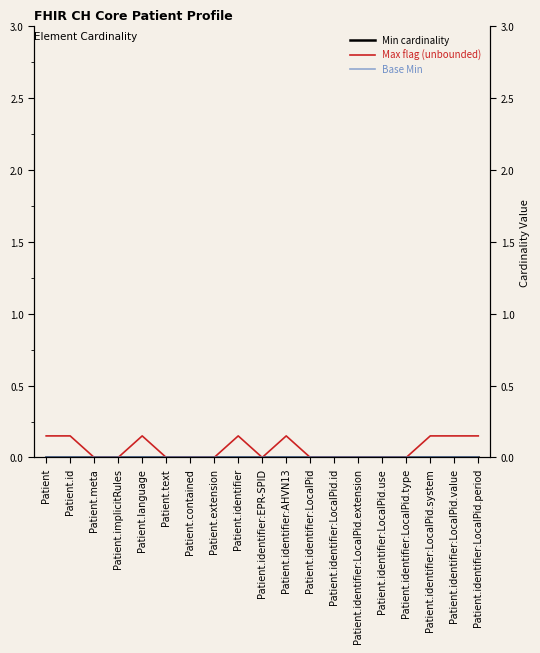

True or false: Base Min has more than 2 interior local peaks.

False